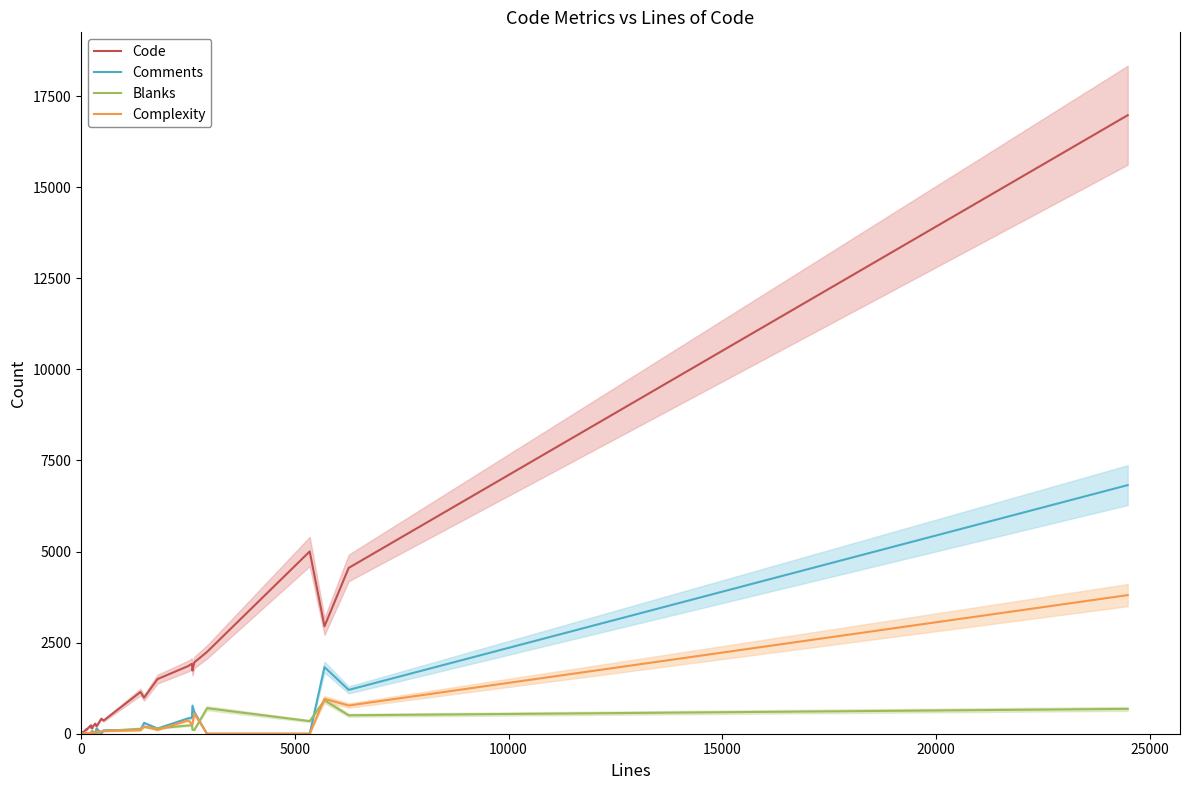

How many values in the Complexity series are below 43?

15